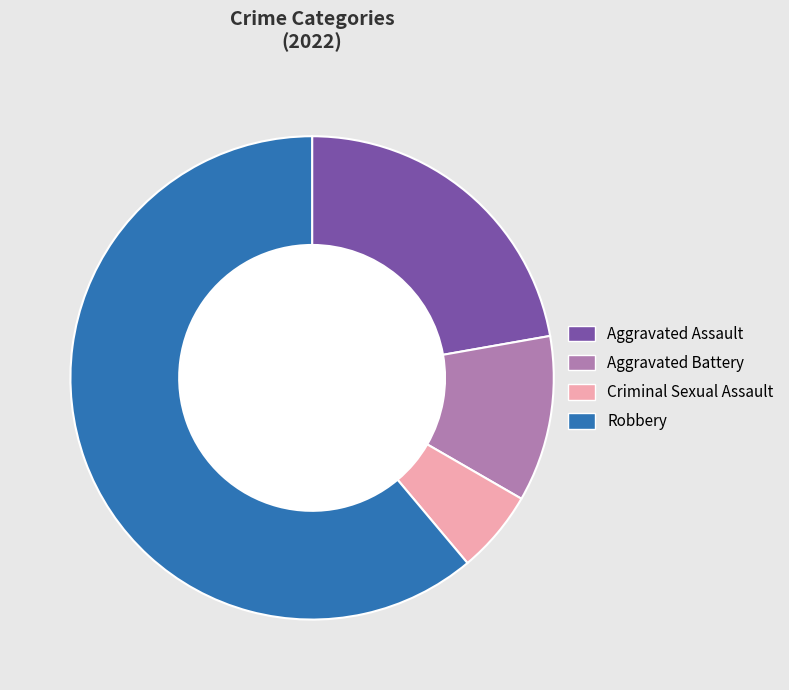

To the nearest percent, what is the average slice percentage?

25%